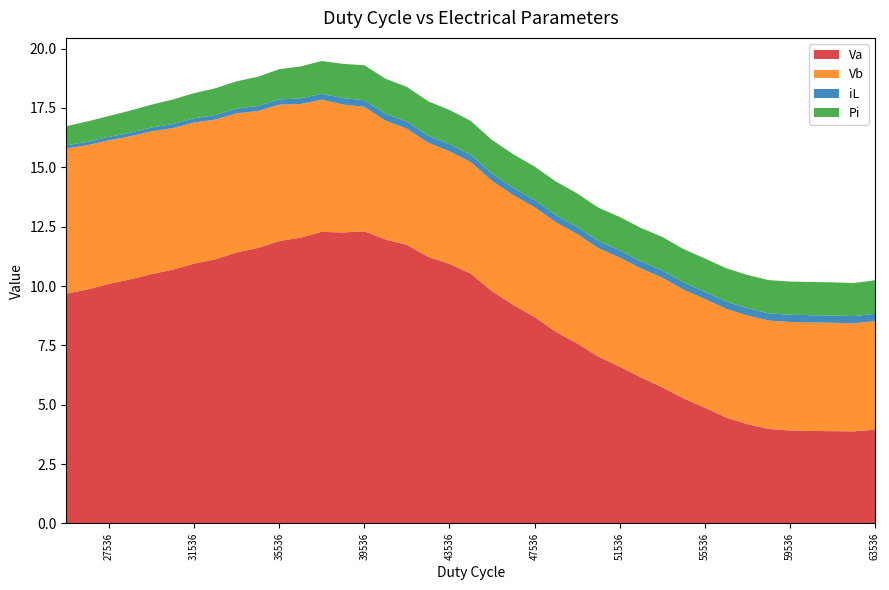

Reading left to right, list all the values displayed in this chart.

Va: 63536=3.9	62536=3.9	61536=3.9	60536=3.9	59536=3.9	58536=4.0	57536=4.2	56536=4.5	55536=4.9	54536=5.3	53536=5.7	52536=6.2	51536=6.6	50536=7.0	49536=7.6	48536=8.1	47536=8.7	46536=9.2	45536=9.8	44536=10.5	43536=10.9	42536=11.2	41536=11.7	40536=12.0	39536=12.3	38536=12.3	37536=12.3	36536=12.0	35536=11.9	34536=11.6	33536=11.4	32536=11.1	31536=10.9	30536=10.7	29536=10.5	28536=10.3	27536=10.1	26536=9.9	25536=9.7
Vb: 63536=4.6	62536=4.5	61536=4.6	60536=4.6	59536=4.6	58536=4.6	57536=4.6	56536=4.6	55536=4.6	54536=4.6	53536=4.6	52536=4.6	51536=4.6	50536=4.6	49536=4.6	48536=4.6	47536=4.6	46536=4.6	45536=4.6	44536=4.7	43536=4.7	42536=4.8	41536=4.9	40536=5.0	39536=5.2	38536=5.4	37536=5.6	36536=5.6	35536=5.7	34536=5.8	33536=5.9	32536=5.9	31536=5.9	30536=6.0	29536=6.0	28536=6.0	27536=6.1	26536=6.1	25536=6.1
iL: 63536=0.3	62536=0.3	61536=0.3	60536=0.3	59536=0.3	58536=0.3	57536=0.3	56536=0.3	55536=0.3	54536=0.3	53536=0.3	52536=0.3	51536=0.3	50536=0.3	49536=0.3	48536=0.3	47536=0.3	46536=0.3	45536=0.3	44536=0.3	43536=0.3	42536=0.3	41536=0.3	40536=0.3	39536=0.3	38536=0.3	37536=0.2	36536=0.2	35536=0.2	34536=0.2	33536=0.2	32536=0.2	31536=0.2	30536=0.2	29536=0.2	28536=0.2	27536=0.1	26536=0.1	25536=0.1
Pi: 63536=1.4	62536=1.4	61536=1.4	60536=1.4	59536=1.4	58536=1.4	57536=1.4	56536=1.4	55536=1.4	54536=1.4	53536=1.4	52536=1.4	51536=1.4	50536=1.4	49536=1.4	48536=1.4	47536=1.4	46536=1.4	45536=1.4	44536=1.4	43536=1.4	42536=1.4	41536=1.5	40536=1.5	39536=1.5	38536=1.4	37536=1.4	36536=1.3	35536=1.3	34536=1.2	33536=1.2	32536=1.1	31536=1.1	30536=1.0	29536=1.0	28536=0.9	27536=0.9	26536=0.9	25536=0.8